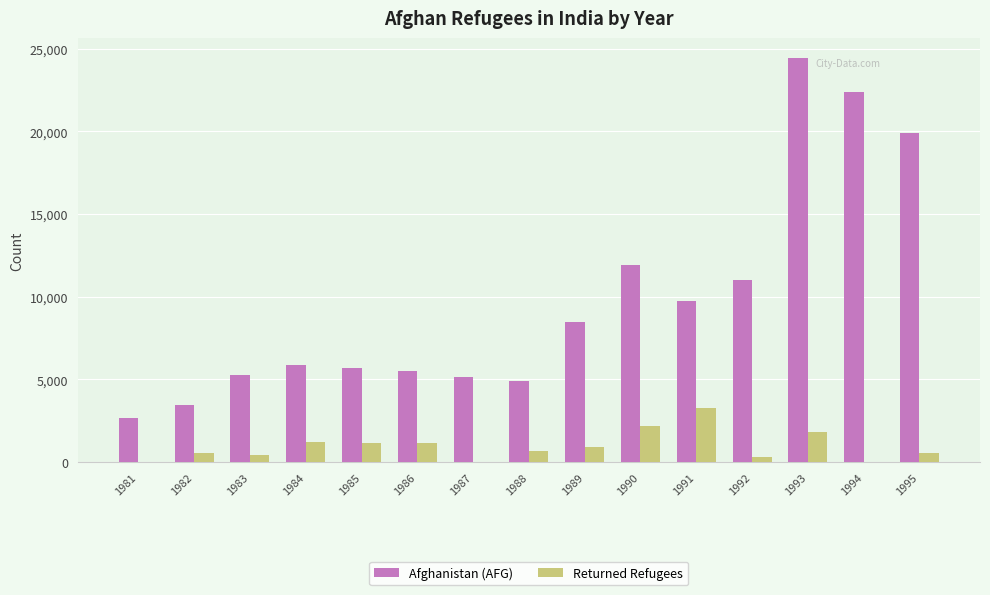

At which label does Afghanistan (AFG) reach its peak?

1993